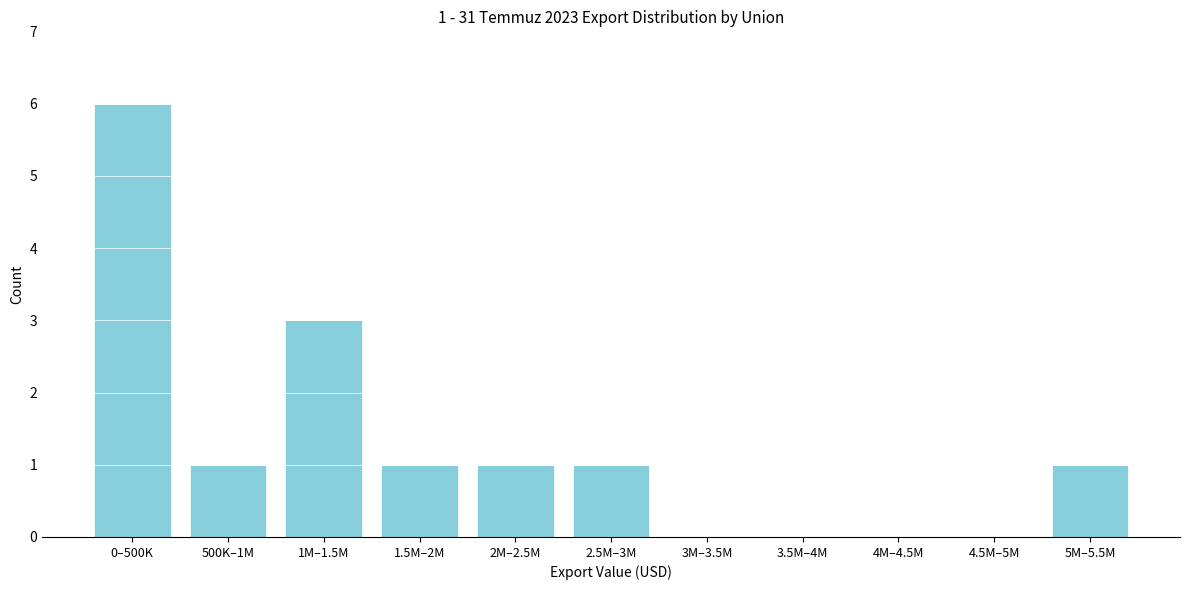

Reading left to right, transcribe all the data shown in this chart.

0–500K=6	500K–1M=1	1M–1.5M=3	1.5M–2M=1	2M–2.5M=1	2.5M–3M=1	3M–3.5M=0	3.5M–4M=0	4M–4.5M=0	4.5M–5M=0	5M–5.5M=1